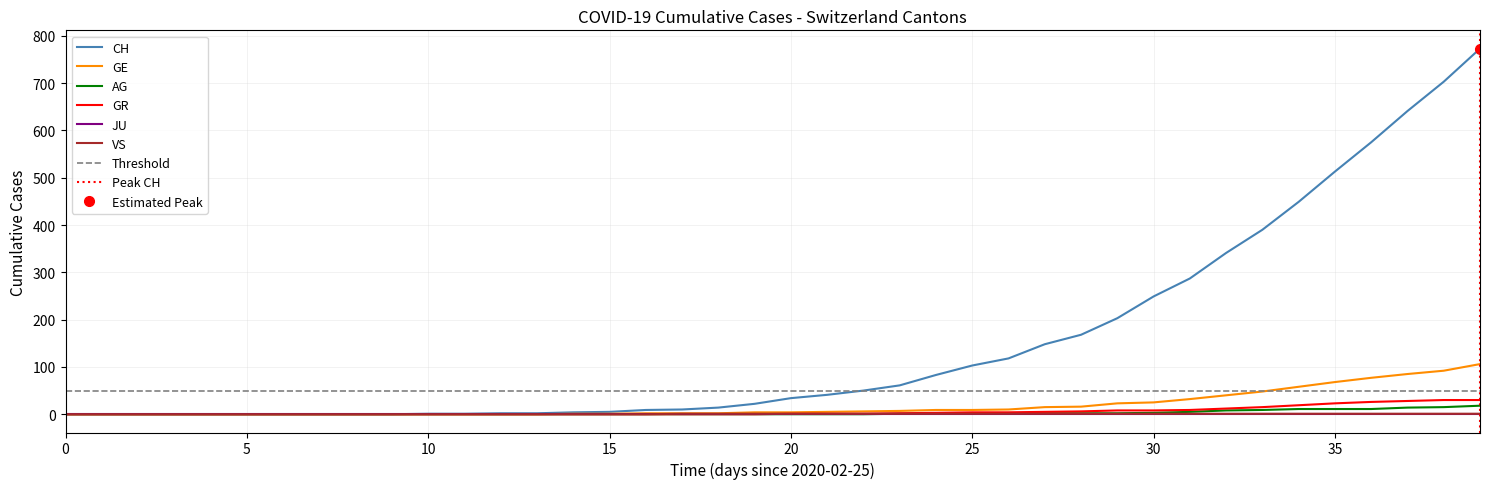

True or false: AG has a value of 0 at 26.

False